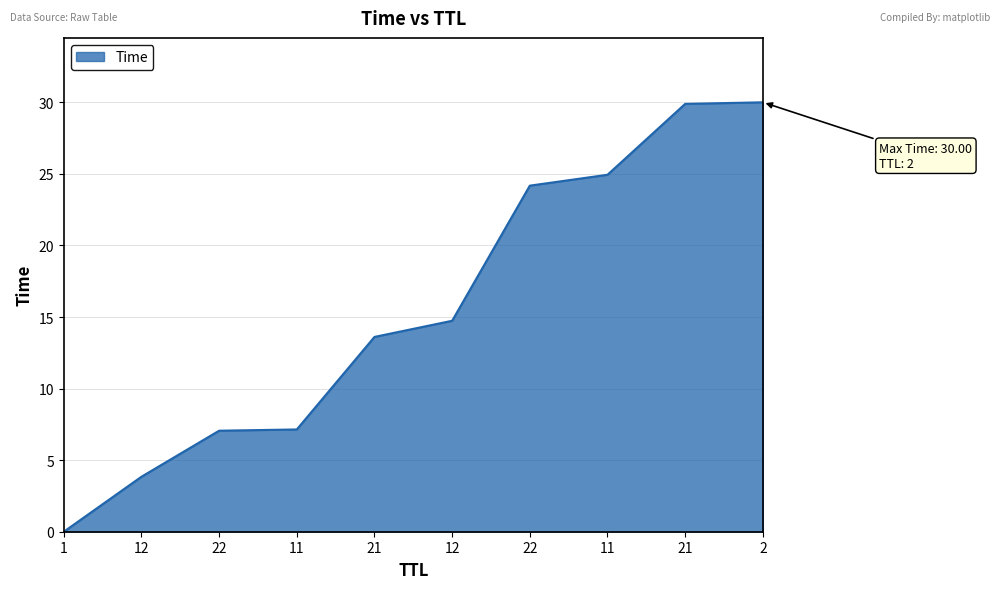

Which category has the lowest value across all series?

1